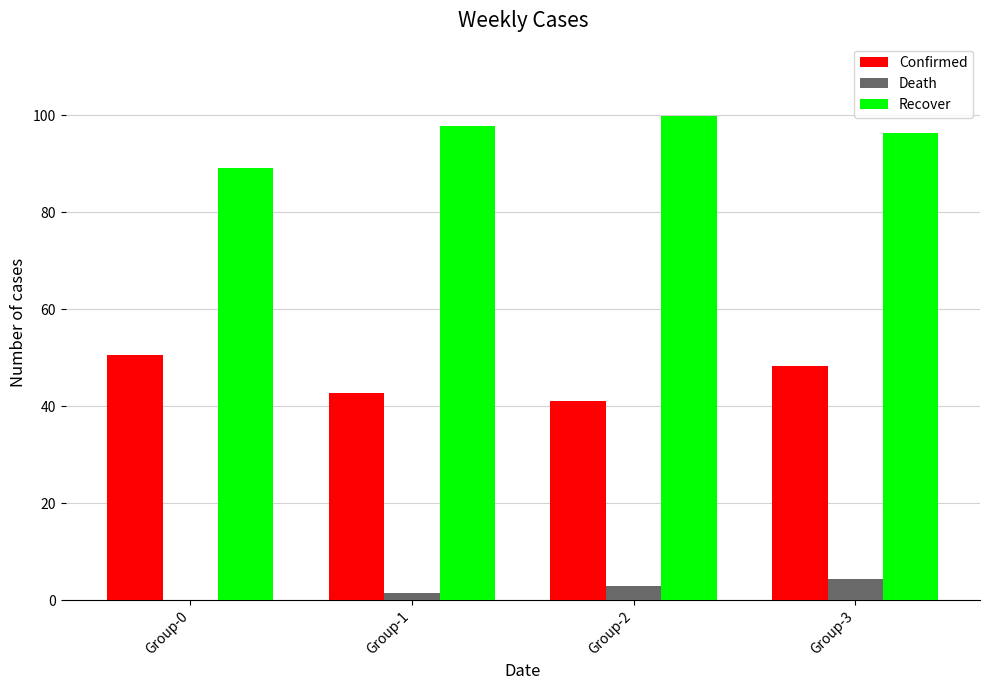

How many groups of bars are there?

4